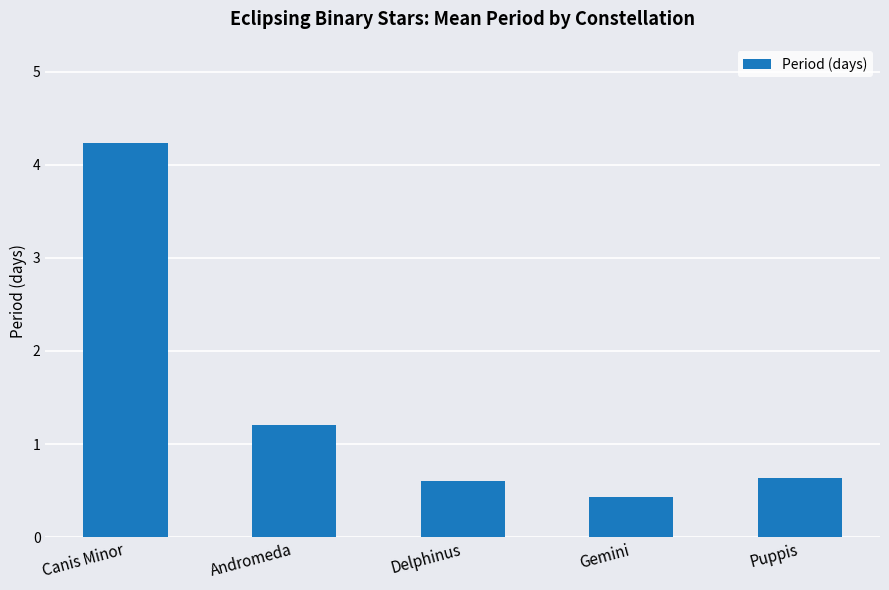

How many bars are there in total?

5